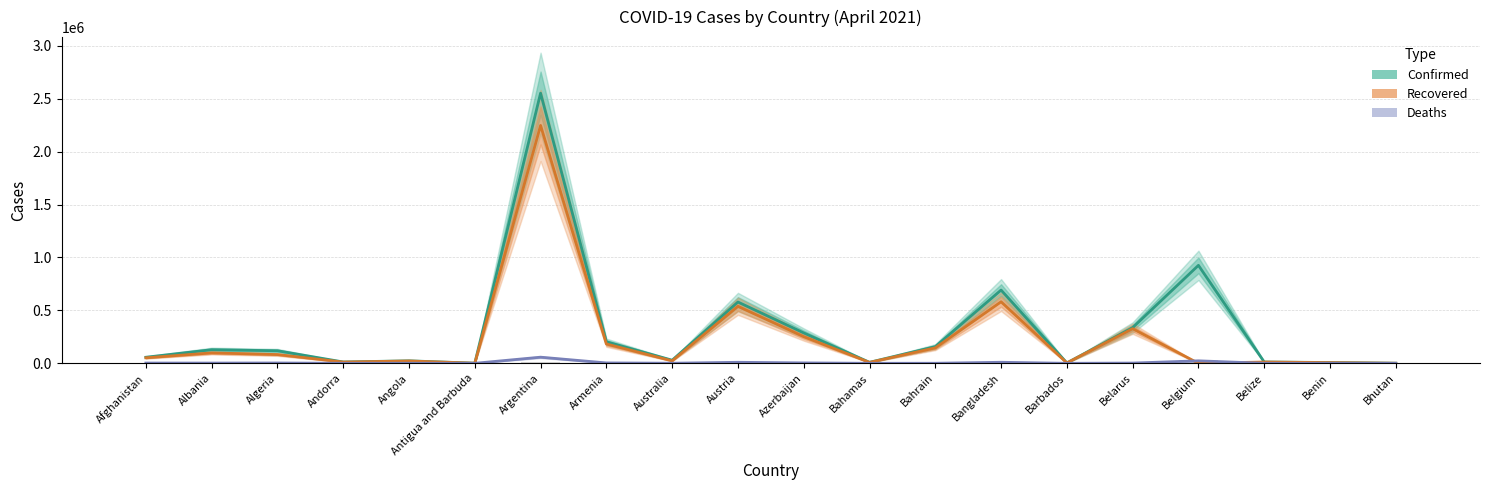

At which category is the sum across all series the highest?

Argentina